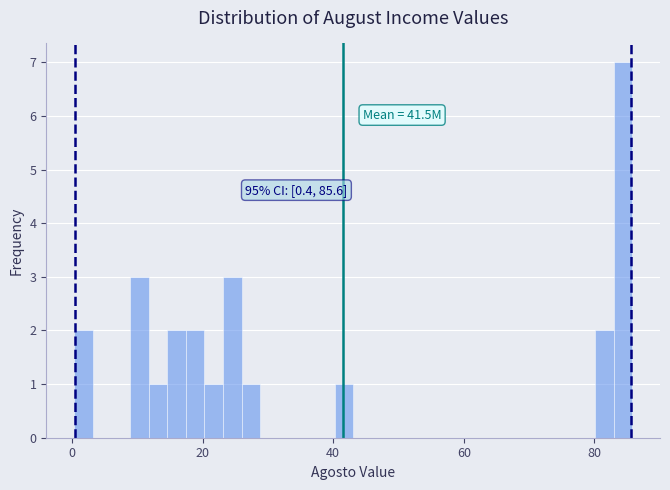

Read against the x-axis, roughly where is the centre of the tallest bar?

84